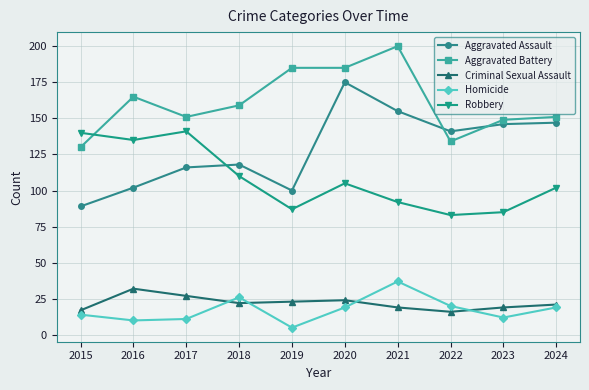

True or false: Robbery has a value of 87 at 2019.

True